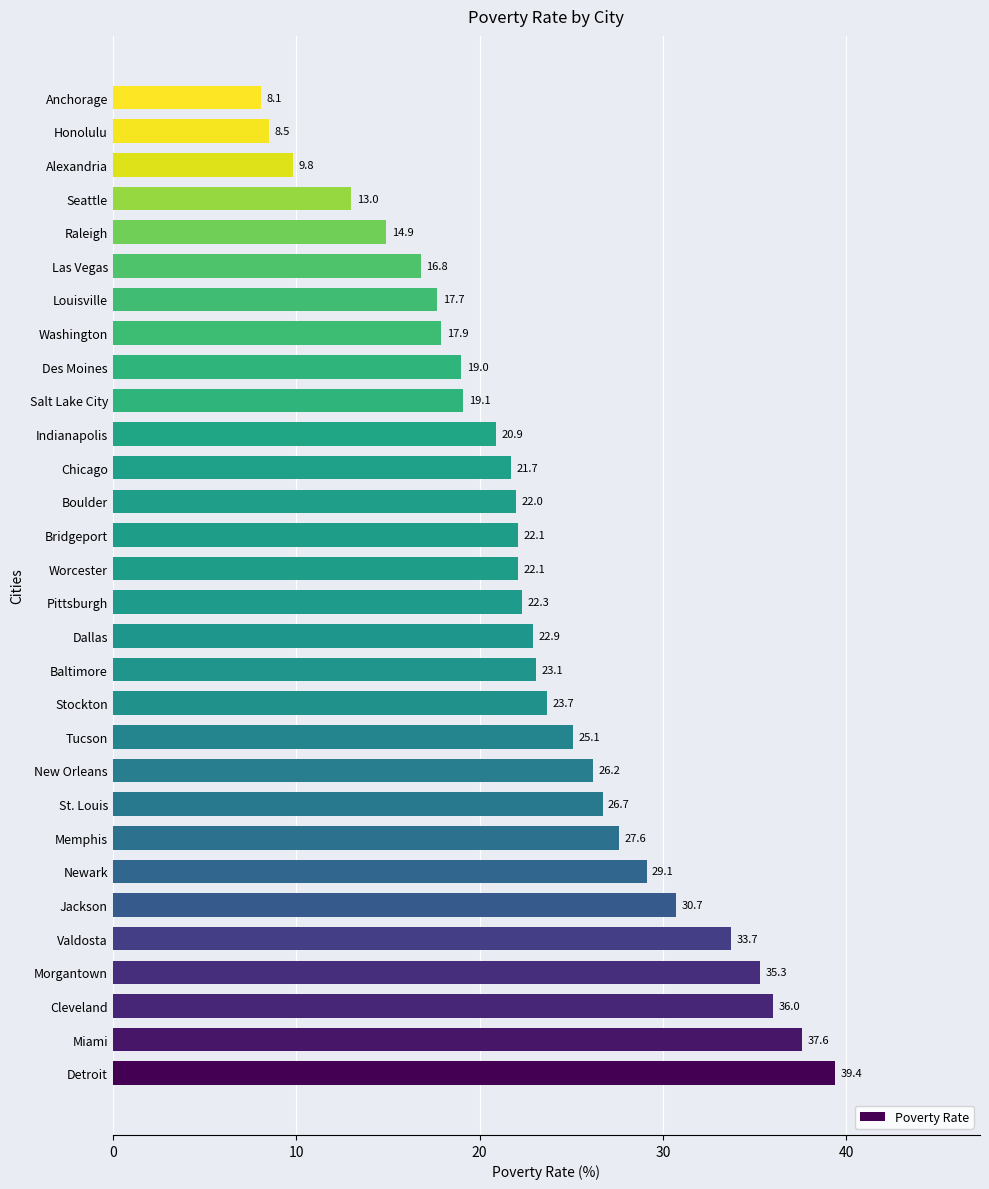

What is the minimum value shown in the chart?

8.1